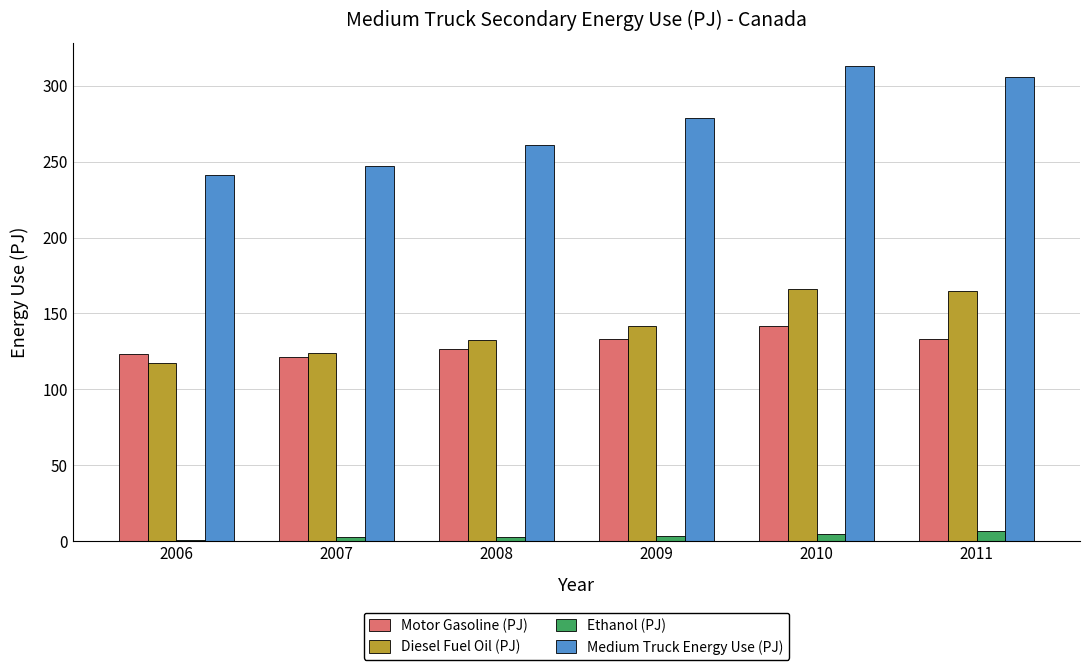

What is the total value across all series at 2007?

494.6